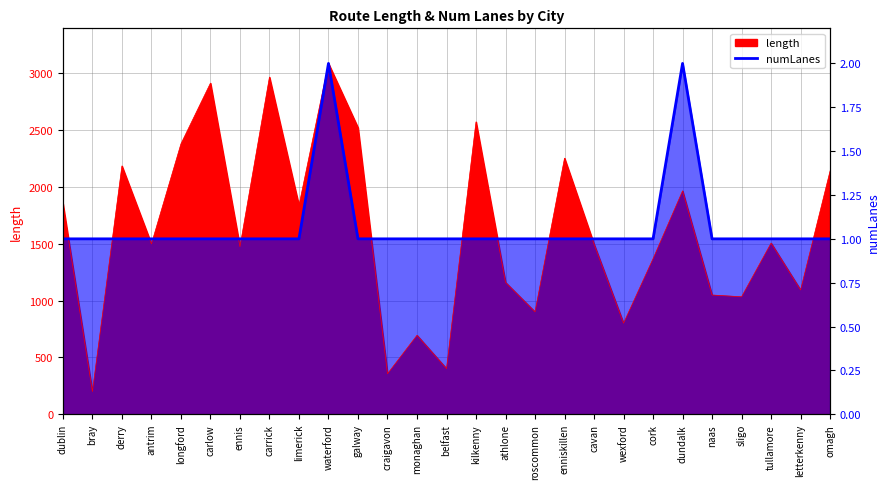

What value does the length series have at carrick?

2964.1